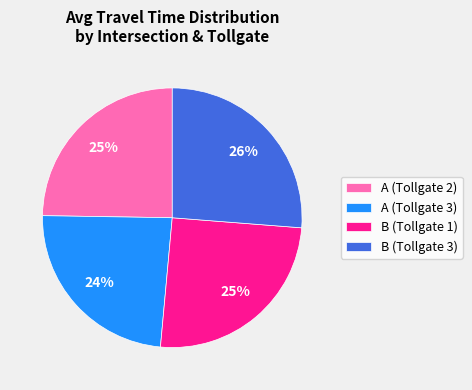

Between B (Tollgate 1) and A (Tollgate 3), which is larger?

B (Tollgate 1)